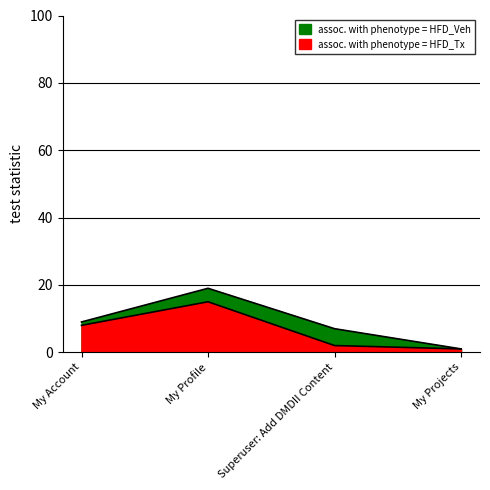

What is the label of the 1st point from the right?

My Projects